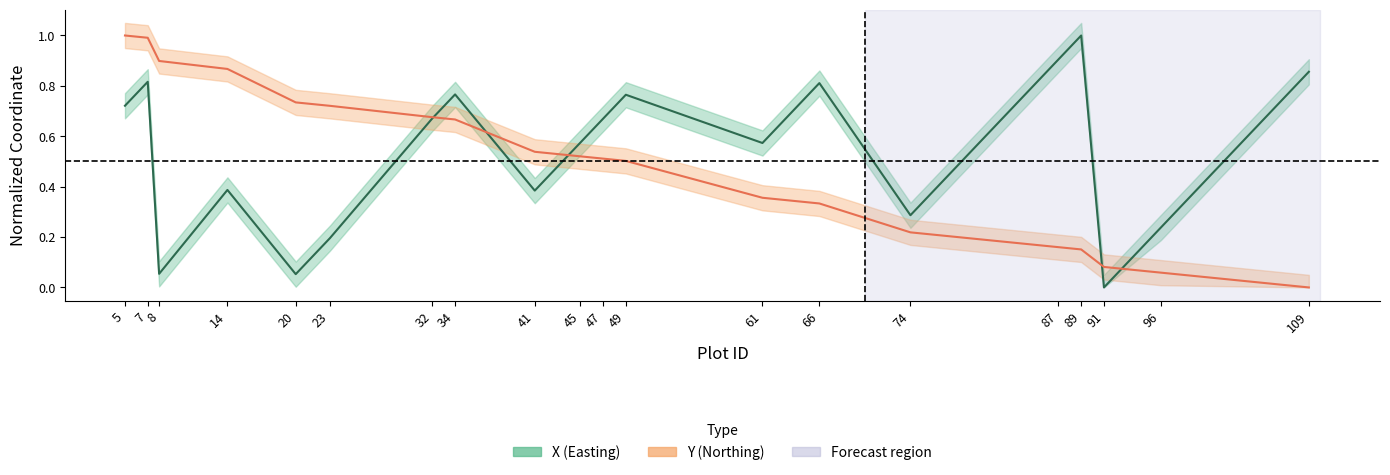

Reading left to right, list all the values displayed in this chart.

X: 0.7	0.8	0.1	0.4	0.1	0.2	0.7	0.8	0.4	0.6	0.7	0.8	0.6	0.8	0.3	0.9	1.0	0.0	0.2	0.9
Y: 1.0	1.0	0.9	0.9	0.7	0.7	0.7	0.7	0.5	0.5	0.5	0.5	0.4	0.3	0.2	0.2	0.2	0.1	0.1	0.0